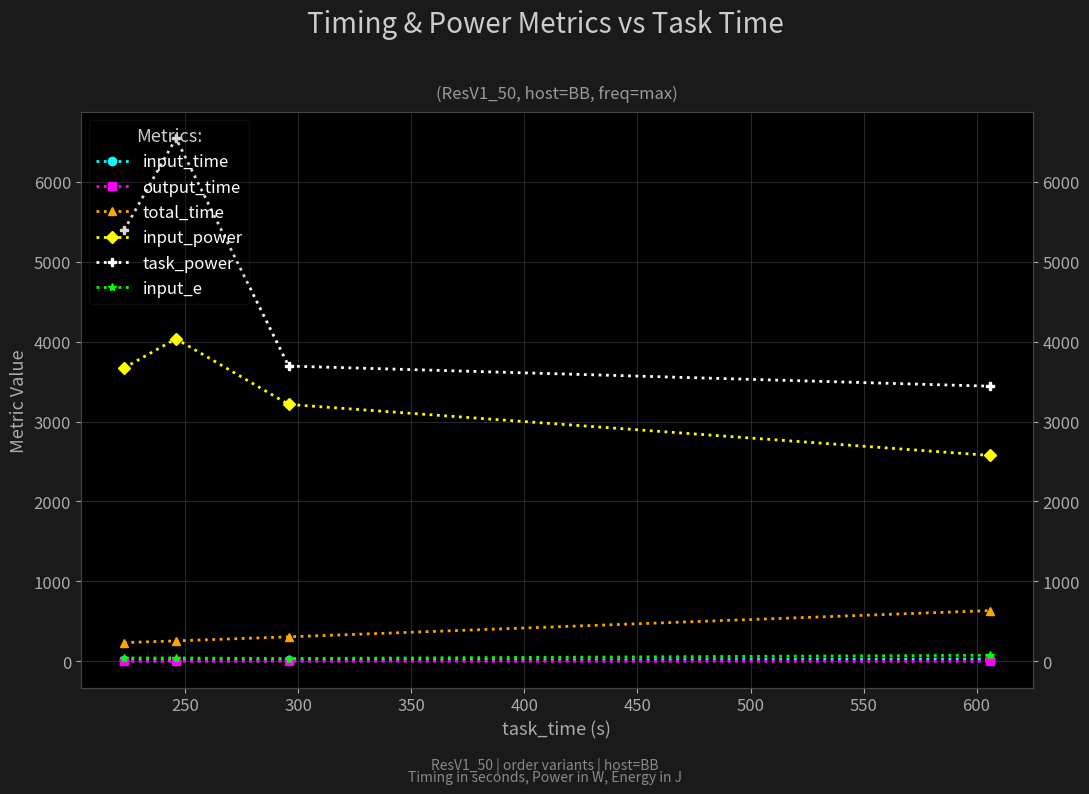

At which category does the chart reach its peak across all series?

250